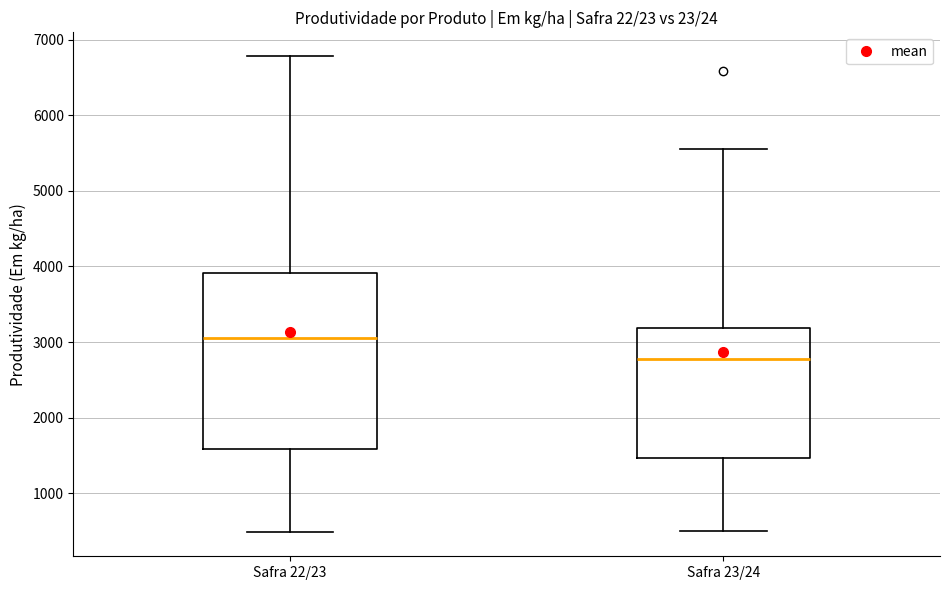

Which box has the lowest median line?

Safra 23/24